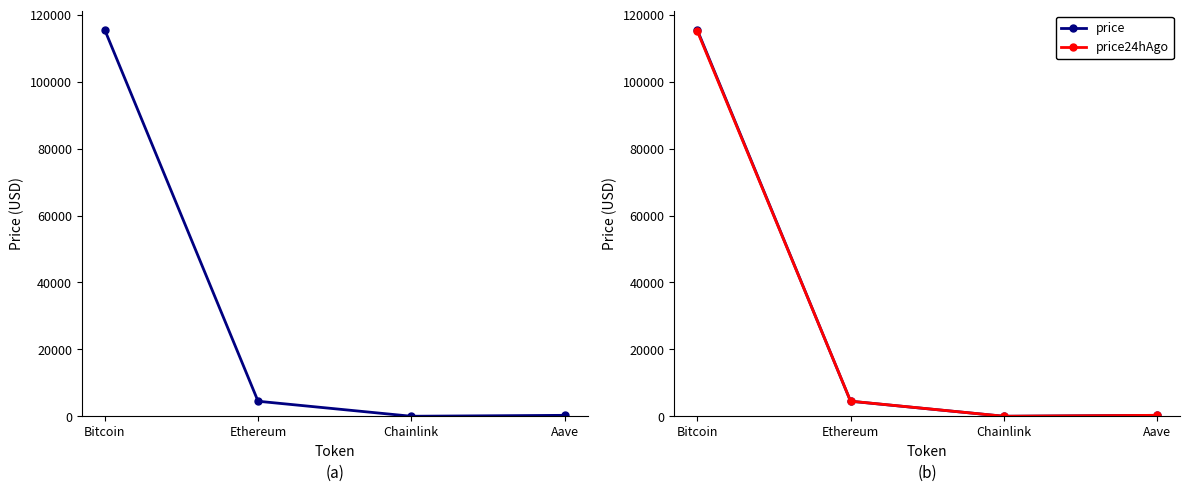

How many values in the price series exceed 4506?

2